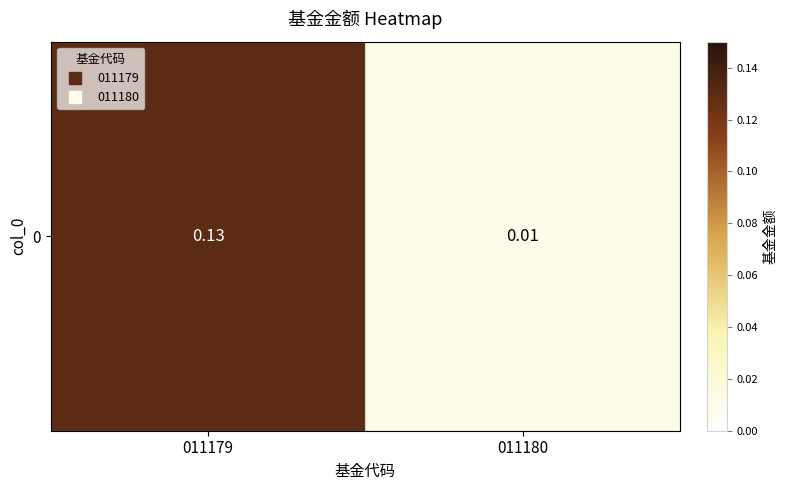

List the labels in order of value, smallest first.

011180, 011179